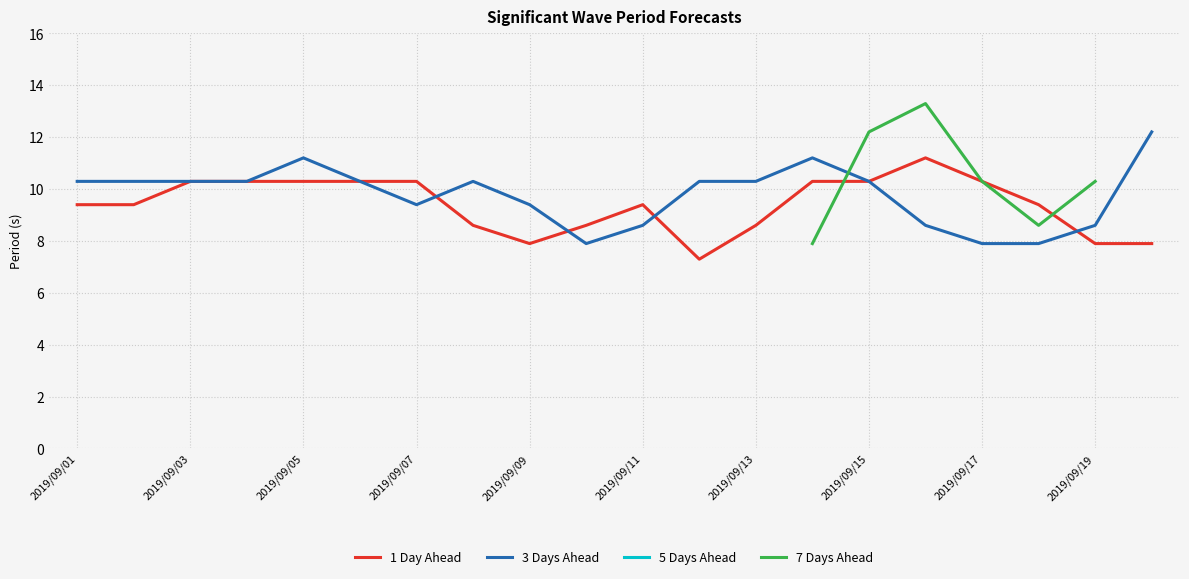

True or false: 3 Days Ahead has a value of 10.3 at 2019/09/03.

True